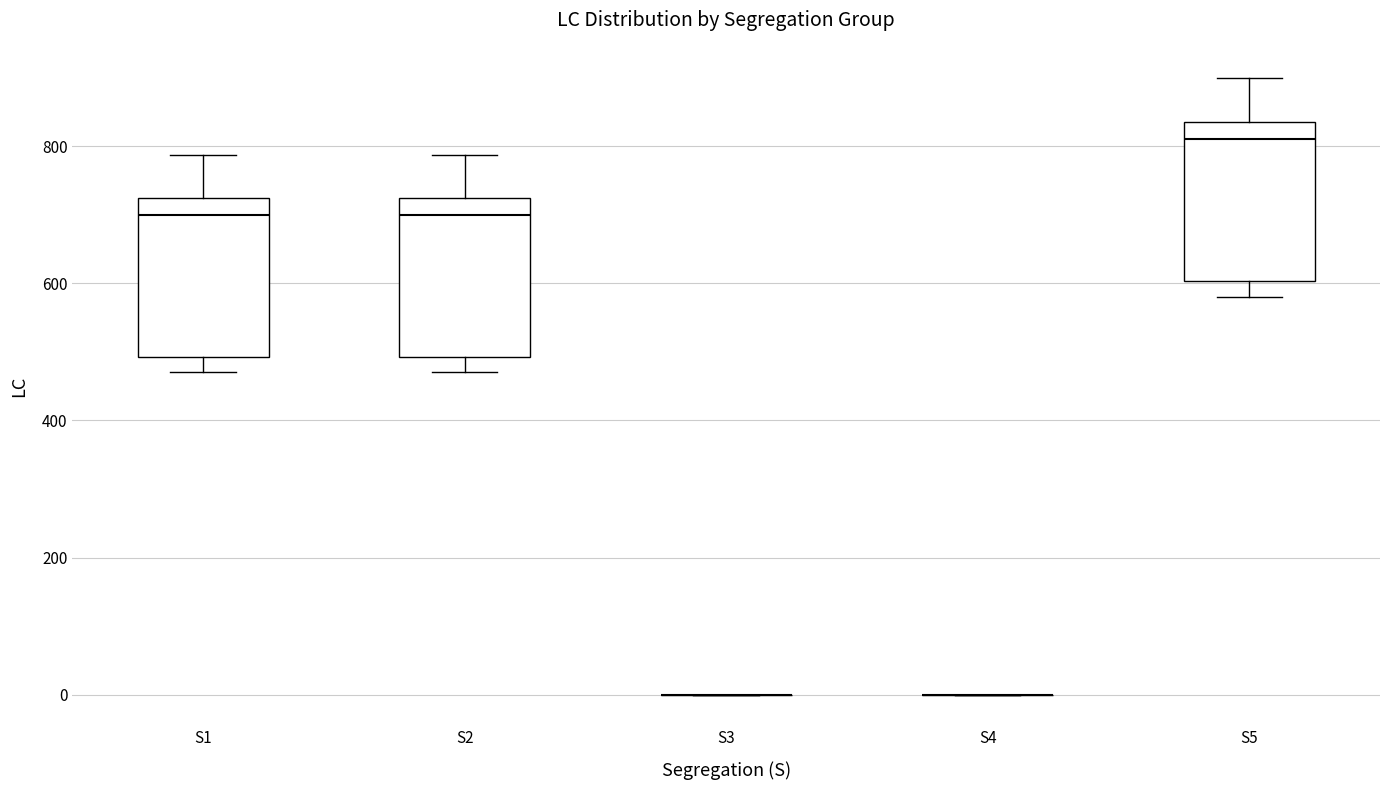

Reading left to right, read every box against the y-axis: the position of its median line, the range the box covers, and the ends of its whiskers. The values are not printed on the chart, so give them approximately, as read against the axis.

S1: median 700, box 500 to 720, whiskers 480 to 780
S2: median 700, box 500 to 720, whiskers 480 to 780
S3: box collapsed to a line at 0, whiskers 0 to 0
S4: box collapsed to a line at 0, whiskers 0 to 0
S5: median 820, box 600 to 840, whiskers 580 to 900